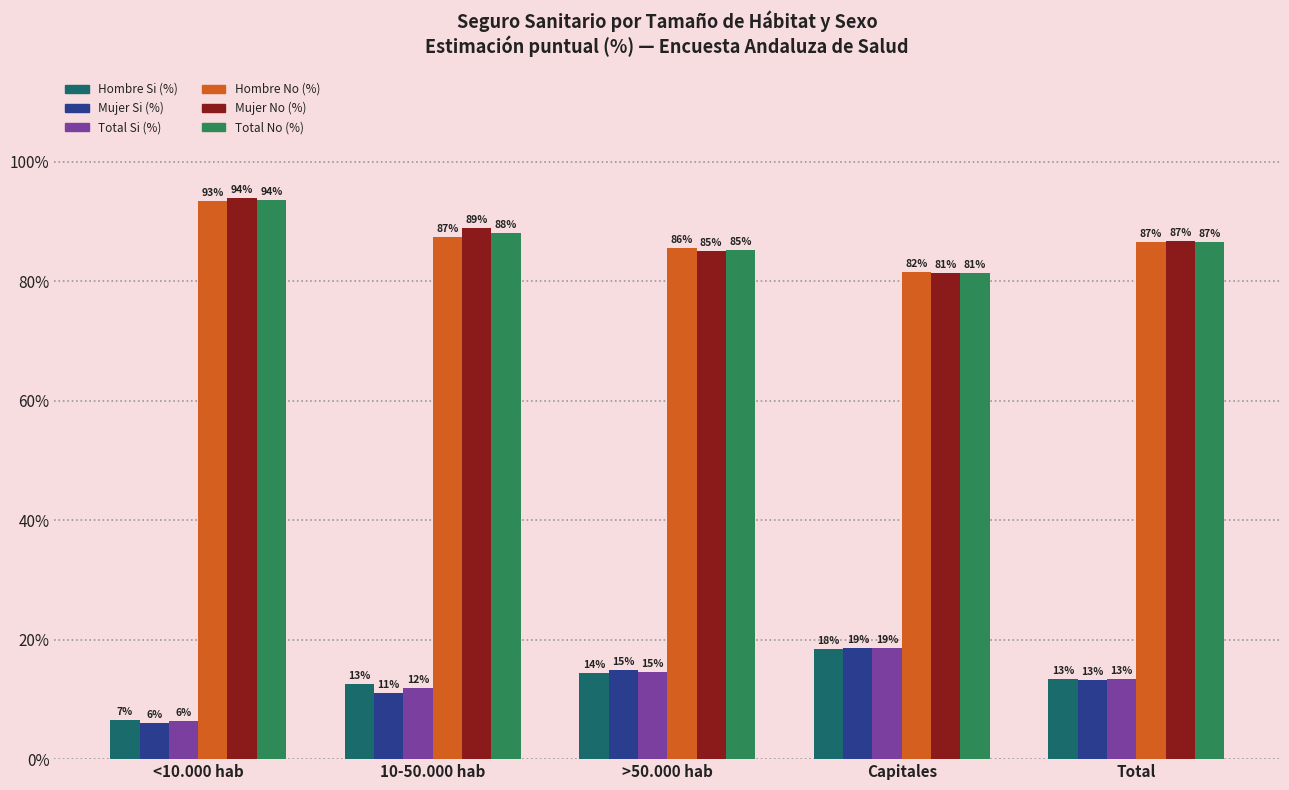

Reading right to left, transcribe all the data shown in this chart.

Hombre Si (%): Total=0.1	Capitales=0.2	>50.000 hab=0.1	10-50.000 hab=0.1	<10.000 hab=0.1
Mujer Si (%): Total=0.1	Capitales=0.2	>50.000 hab=0.1	10-50.000 hab=0.1	<10.000 hab=0.1
Total Si (%): Total=0.1	Capitales=0.2	>50.000 hab=0.1	10-50.000 hab=0.1	<10.000 hab=0.1
Hombre No (%): Total=0.9	Capitales=0.8	>50.000 hab=0.9	10-50.000 hab=0.9	<10.000 hab=0.9
Mujer No (%): Total=0.9	Capitales=0.8	>50.000 hab=0.9	10-50.000 hab=0.9	<10.000 hab=0.9
Total No (%): Total=0.9	Capitales=0.8	>50.000 hab=0.9	10-50.000 hab=0.9	<10.000 hab=0.9